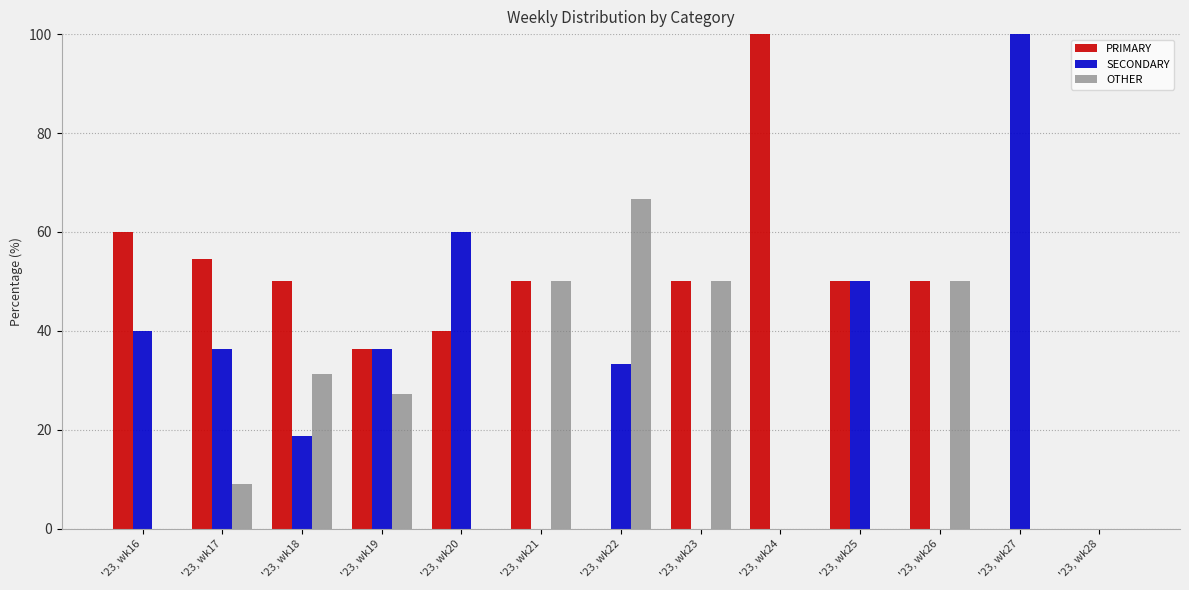

Which category has the highest value in the PRIMARY series?

'23, wk24